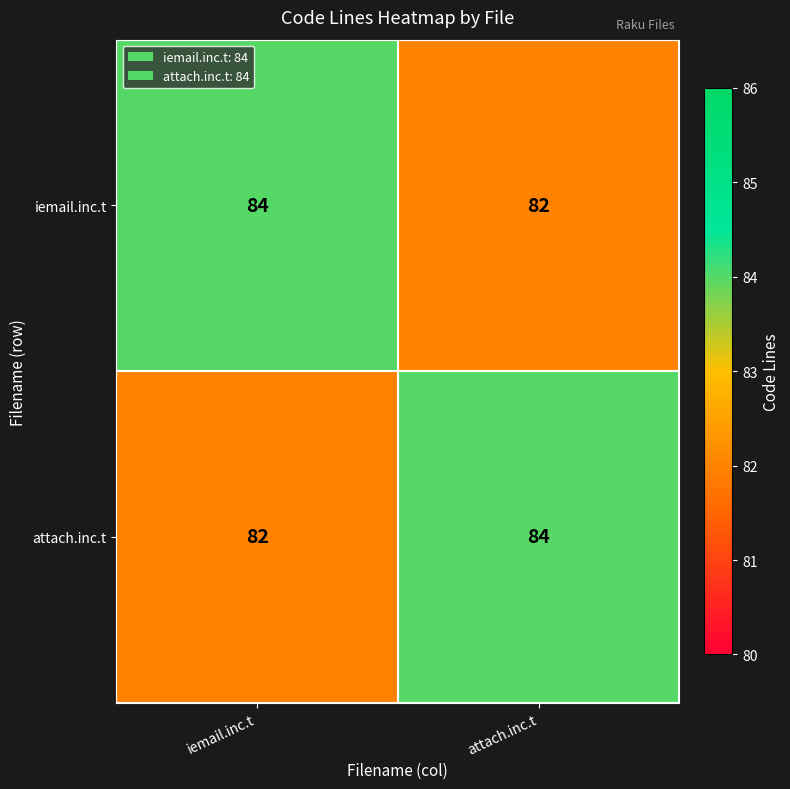

Rank the series at attach.inc.t from highest to lowest value.

attach.inc.t, iemail.inc.t